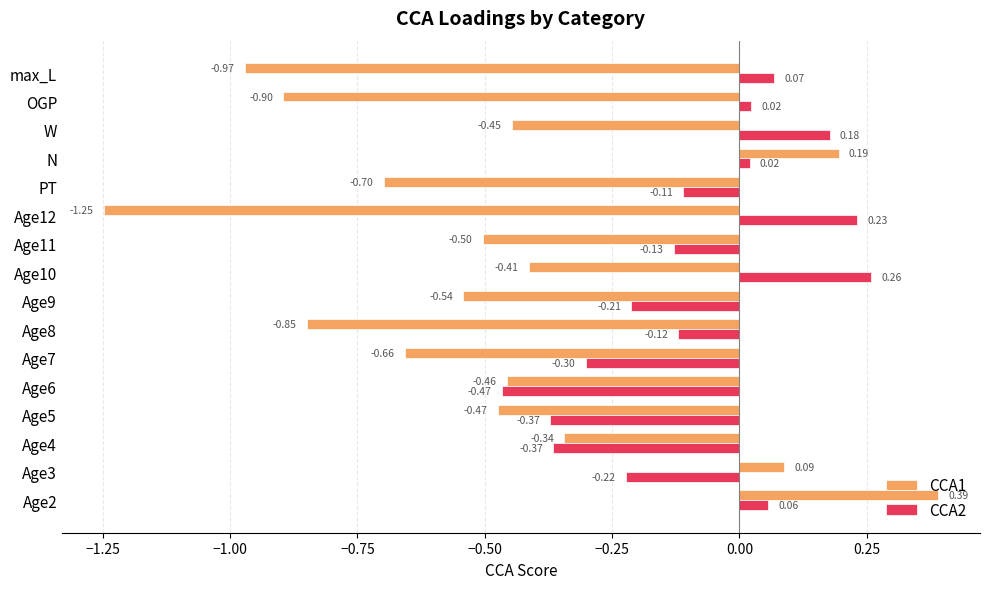

List the series in order of their overall mean, highest first.

CCA2, CCA1